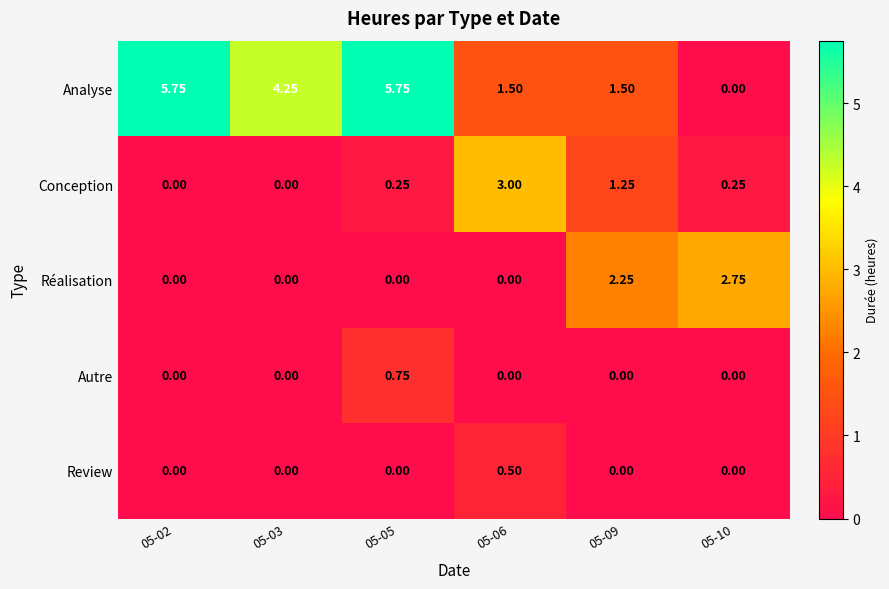

How many values in Review are above zero?

1